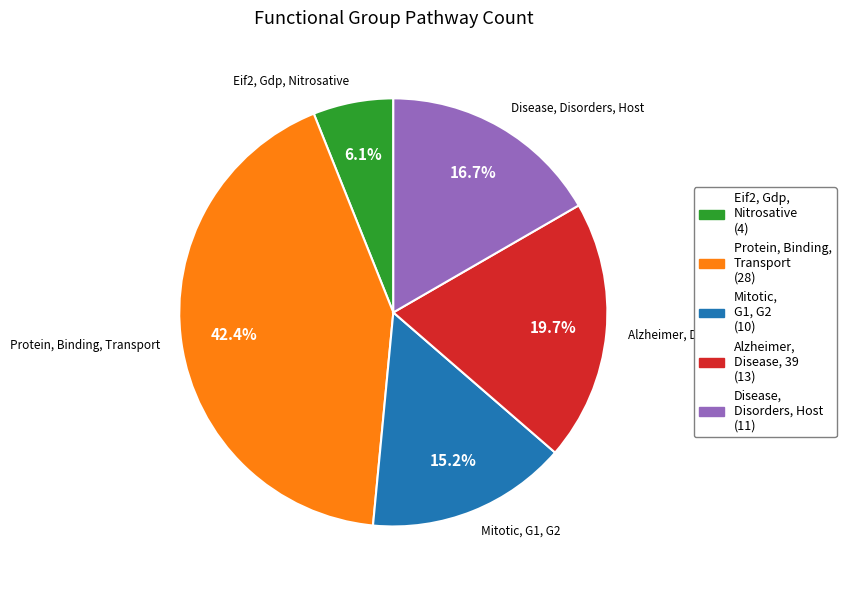

Rank the categories by value from highest to lowest.

Protein, Binding, Transport, Alzheimer, Disease, 39, Disease, Disorders, Host, Mitotic, G1, G2, Eif2, Gdp, Nitrosative